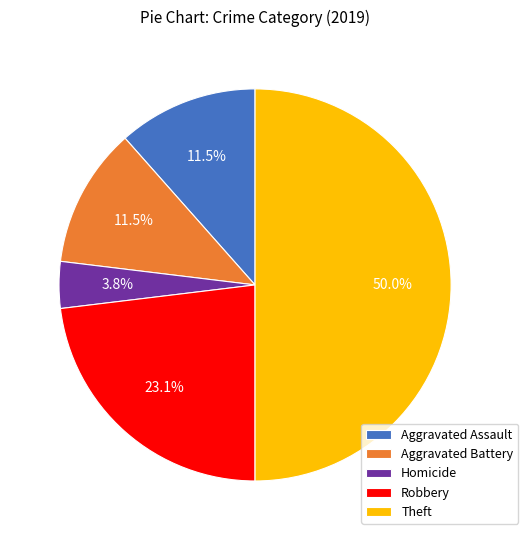

Does Aggravated Assault account for over 50% of the chart?

No